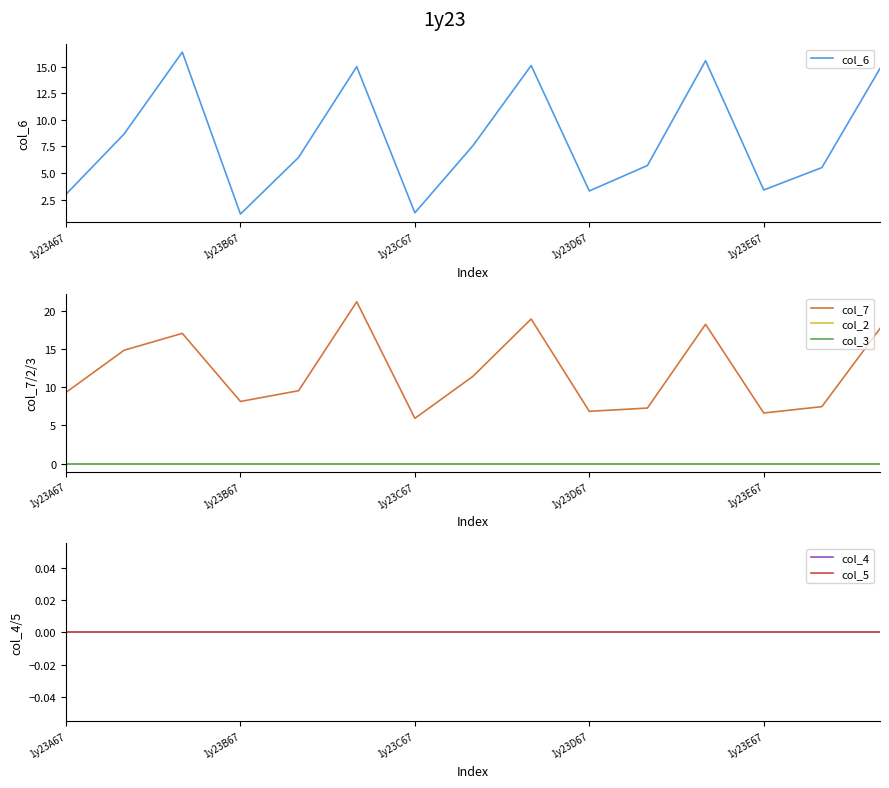

What are all the series names shown in the legend?

col_6, col_7, col_2, col_3, col_4, col_5